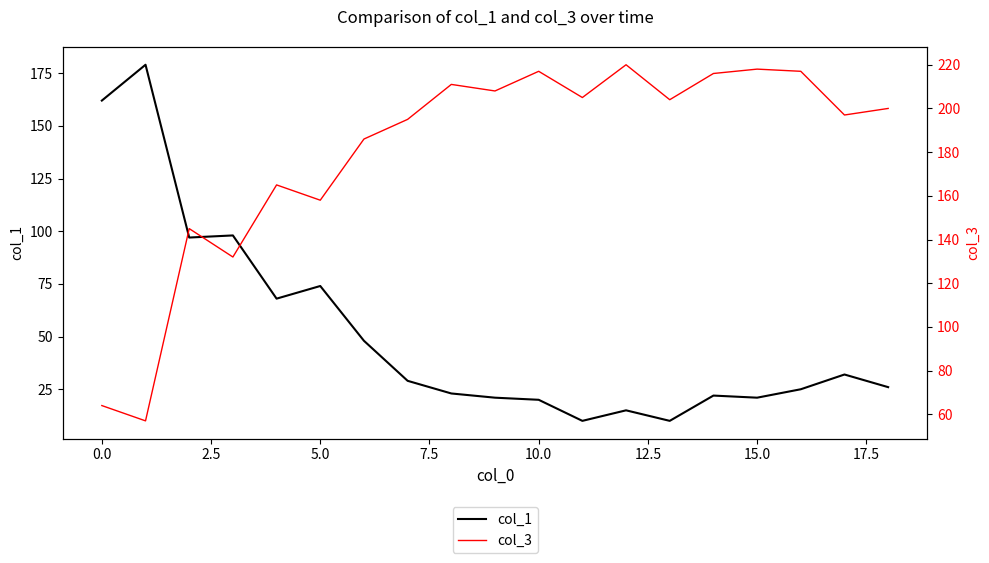

How many lines are shown in the chart?

2